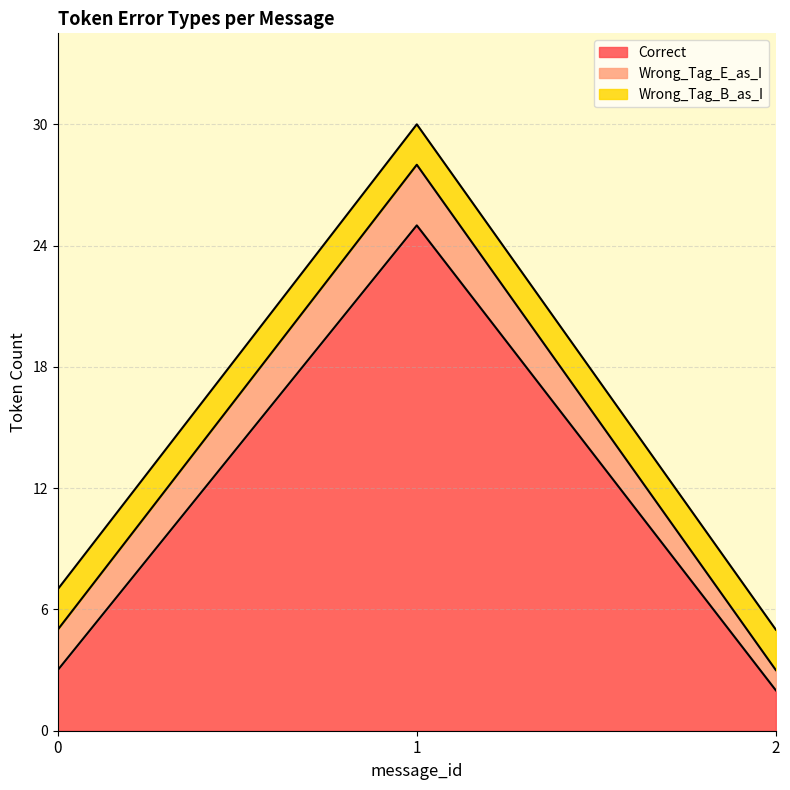

How many Wrong_Tag_E_as_I values are between 1 and 3?

3